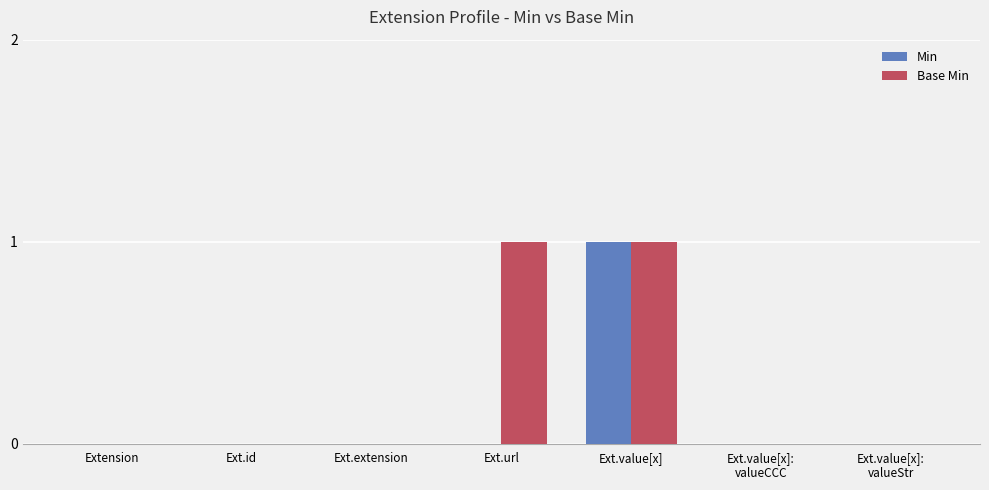

Reading left to right, list all the values displayed in this chart.

Min: 0	0	0	0	1	0	0
Base Min: 0	0	0	1	1	0	0